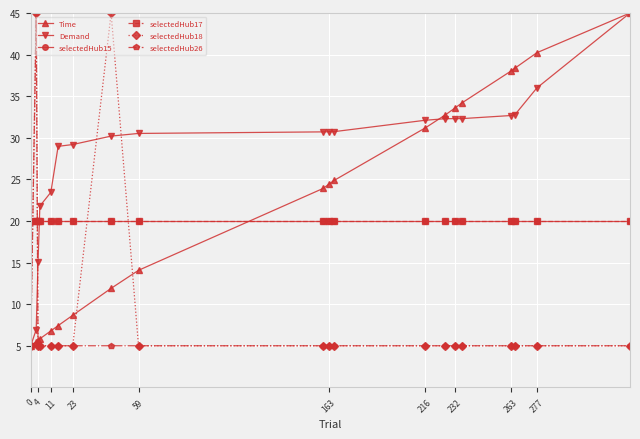

What is the highest value of the selectedHub18 series?

45.0